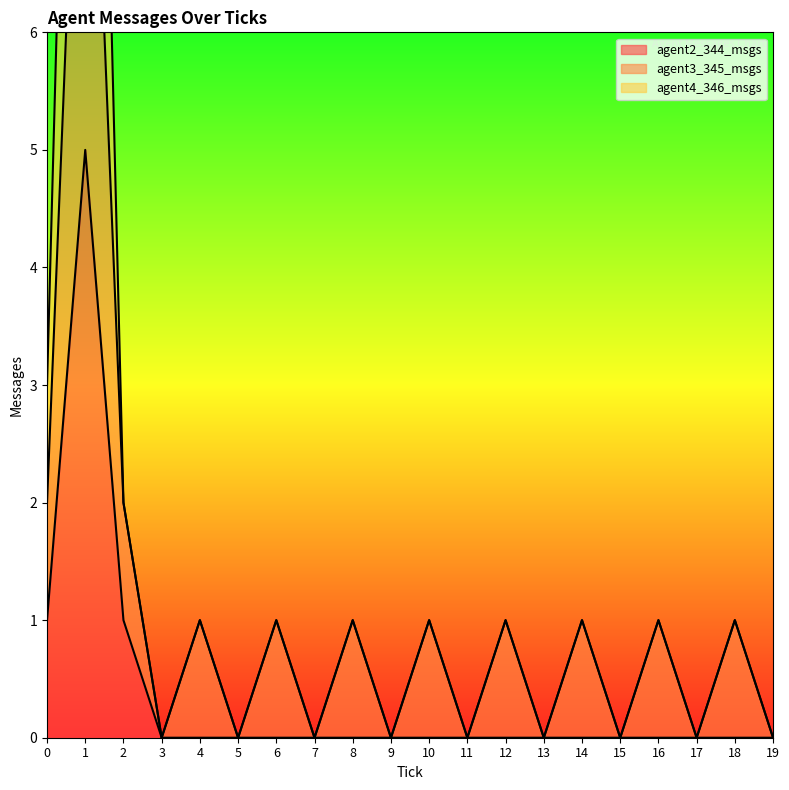

Does the chart display data point markers on the line(s)?

No